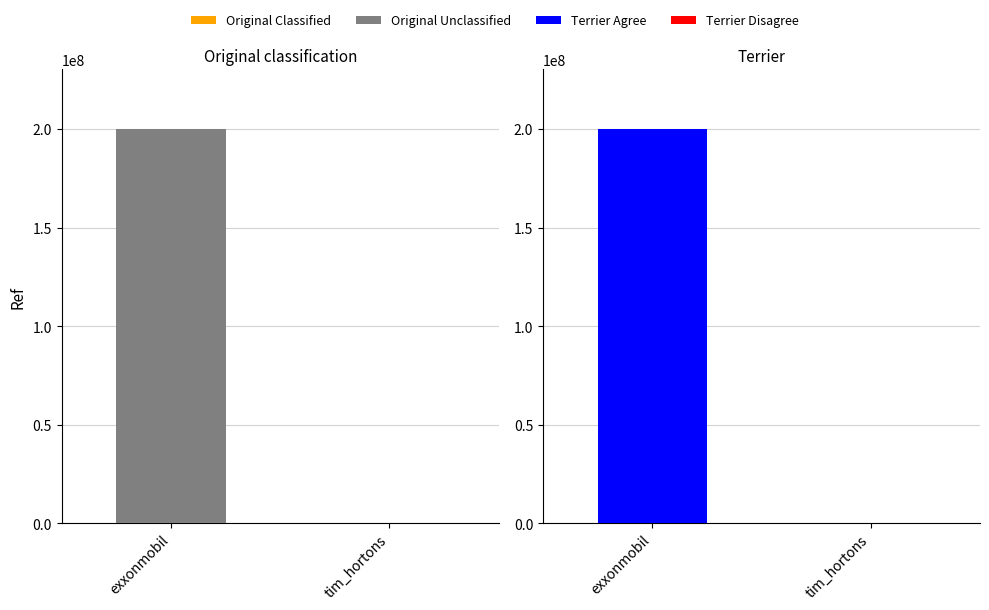

Reading right to left, transcribe all the data shown in this chart.

101989	200302561